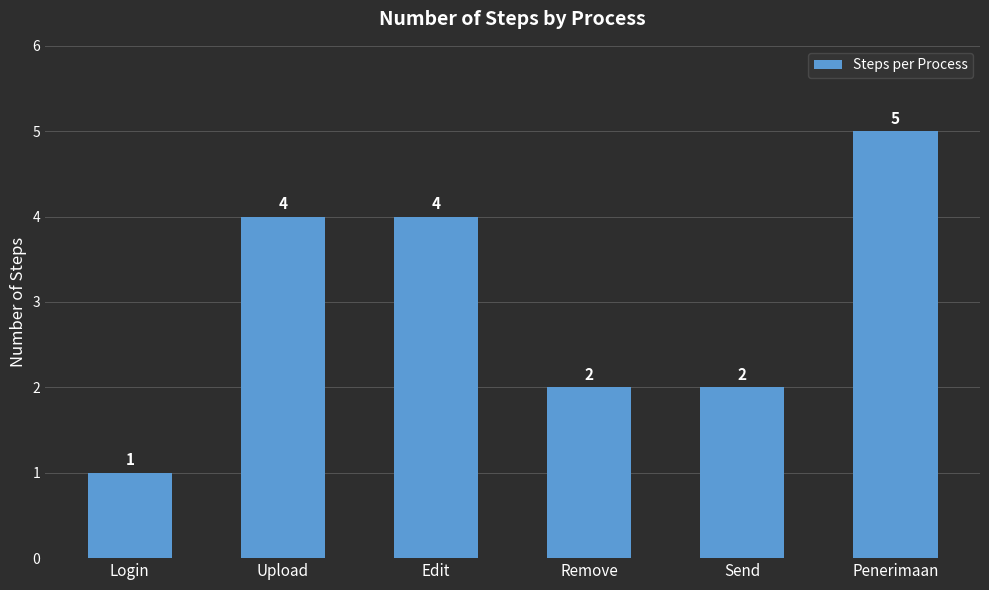

Count the number of data series in this chart.

1